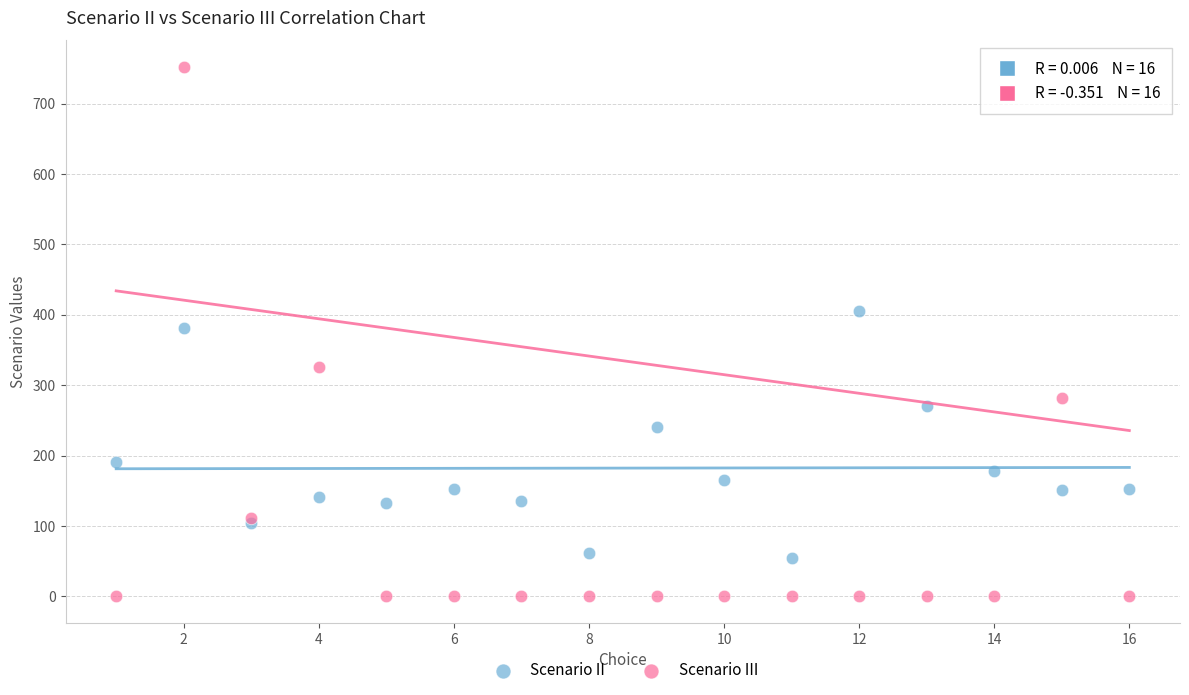

Which series contains the highest Y value?

Scenario III